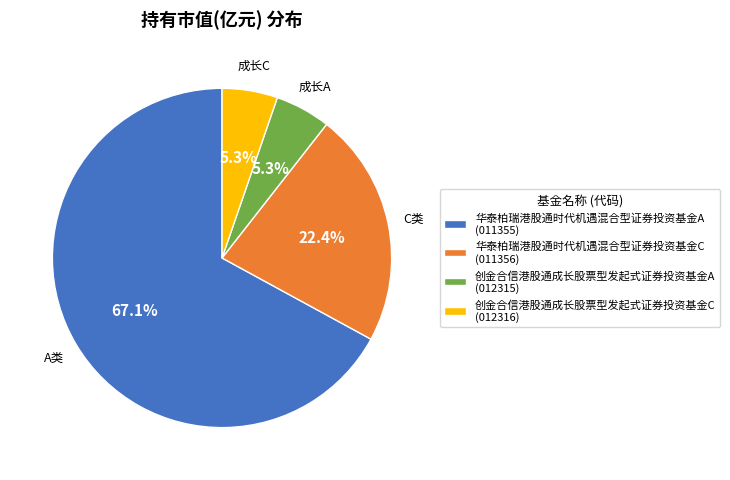

How many segments does this pie chart have?

4